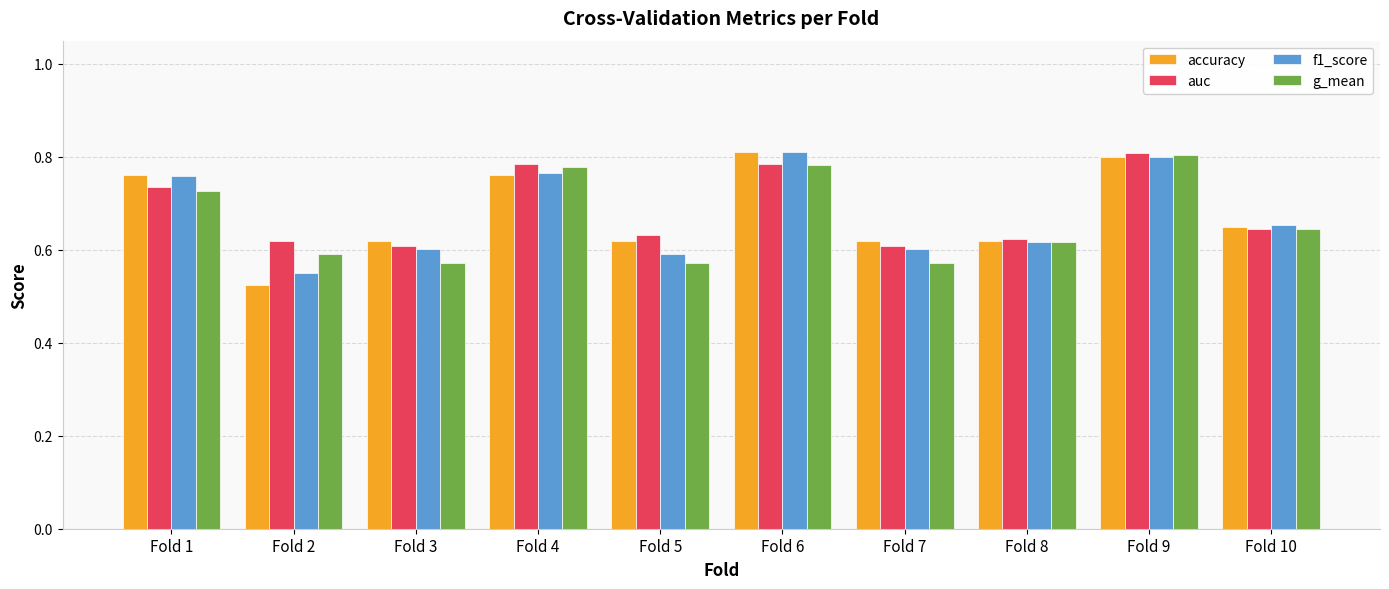

Which series has the widest spread of values?

accuracy